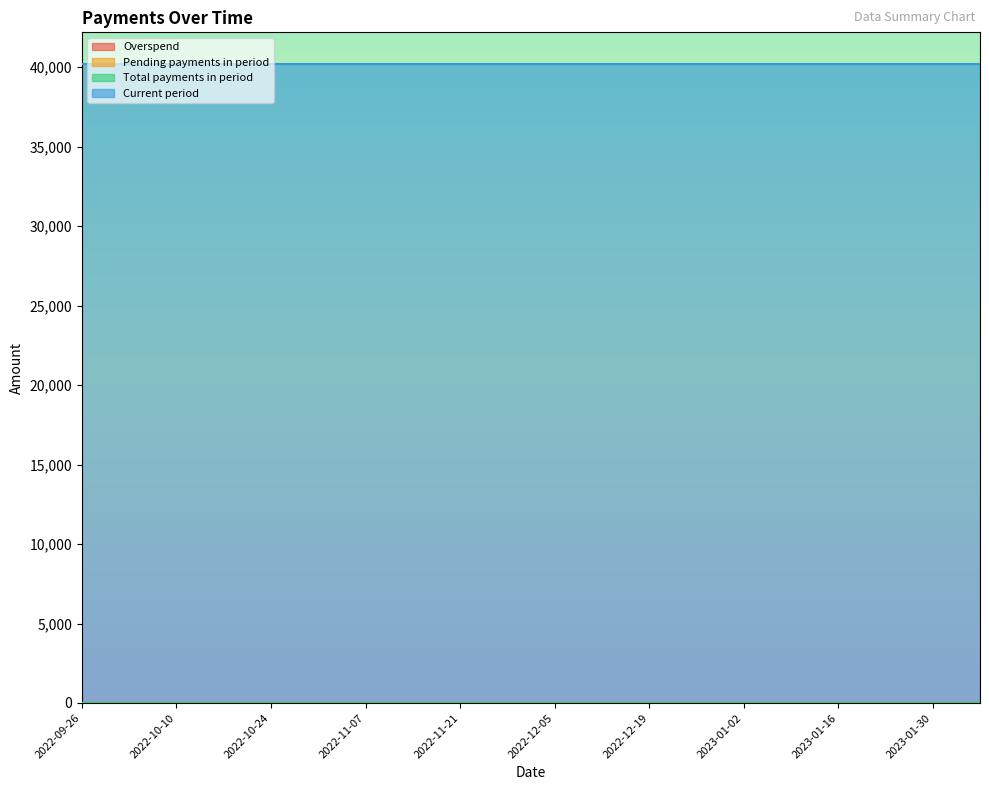

At which category is the sum across all series the highest?

2022-09-26